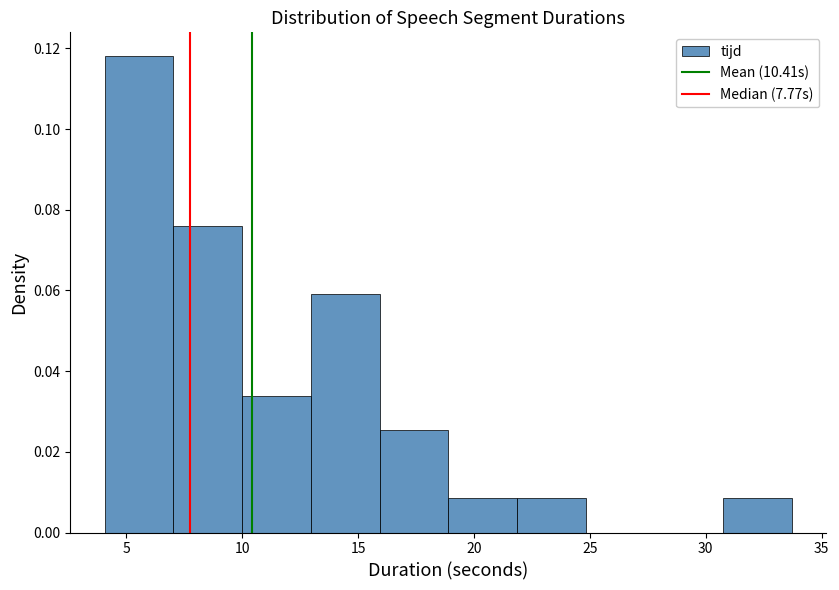

Reading left to right, list every bar in this chart as the range it spans on the x-axis followed by its height. Neither the bar edges nor the heights are printed on the chart, so give them approximately, as read against the axes.

4.0 to 7.0: 0.118
7.0 to 10.0: 0.076
10.0 to 13.0: 0.034
13.0 to 16.0: 0.060
16.0 to 19.0: 0.026
19.0 to 22.0: 0.008
22.0 to 25.0: 0.008
25.0 to 28.0: 0
28.0 to 31.0: 0
31.0 to 33.5: 0.008